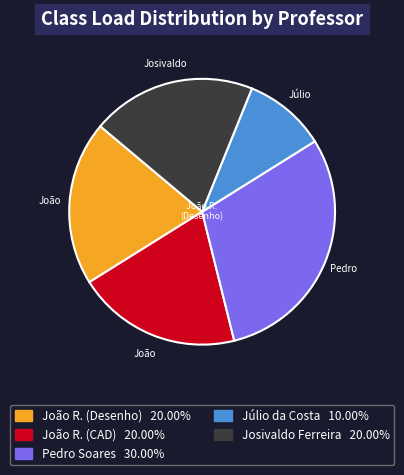

Is there a majority slice in this chart?

No